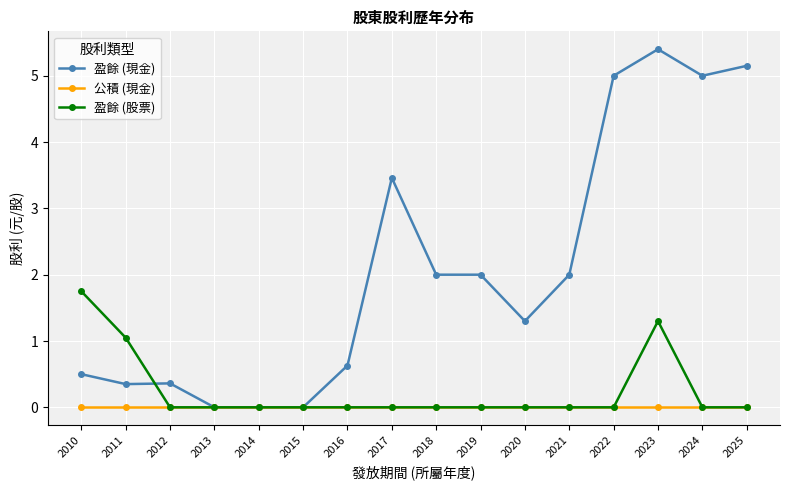

The value of 盈餘 (股票) at 2019 is 1.2. True or false?

False